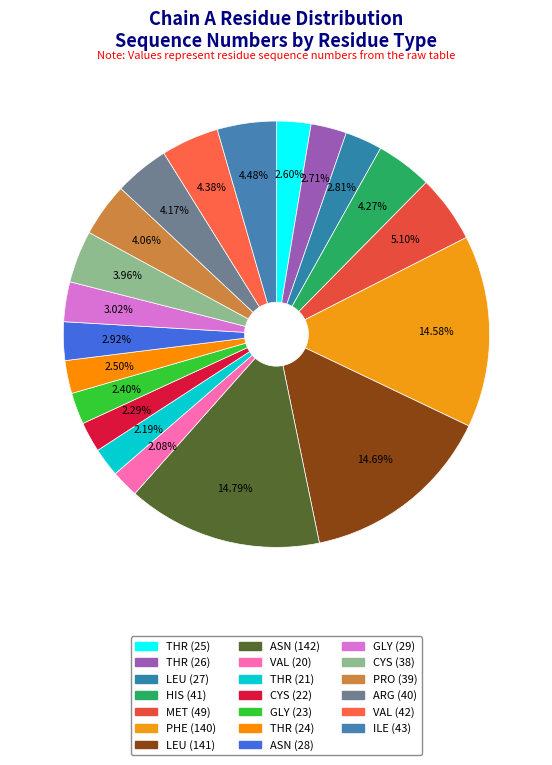

Between ARG (40) and GLY (29), which is larger?

ARG (40)